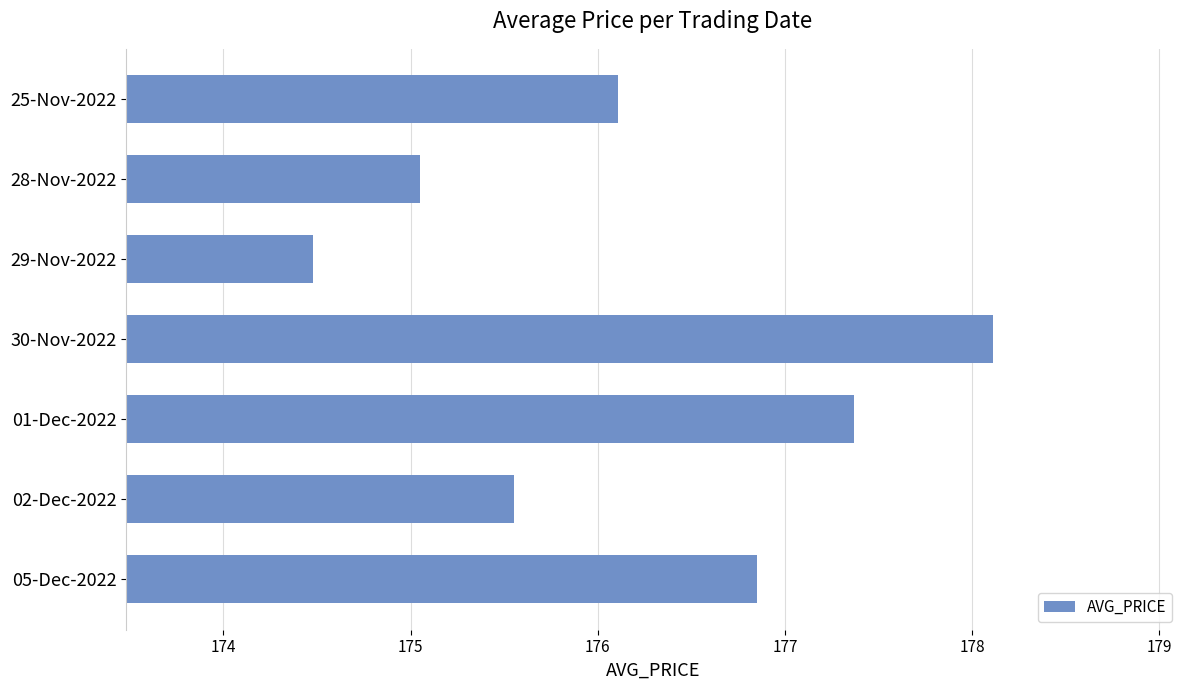

The value at 29-Nov-2022 is 298.2. True or false?

False